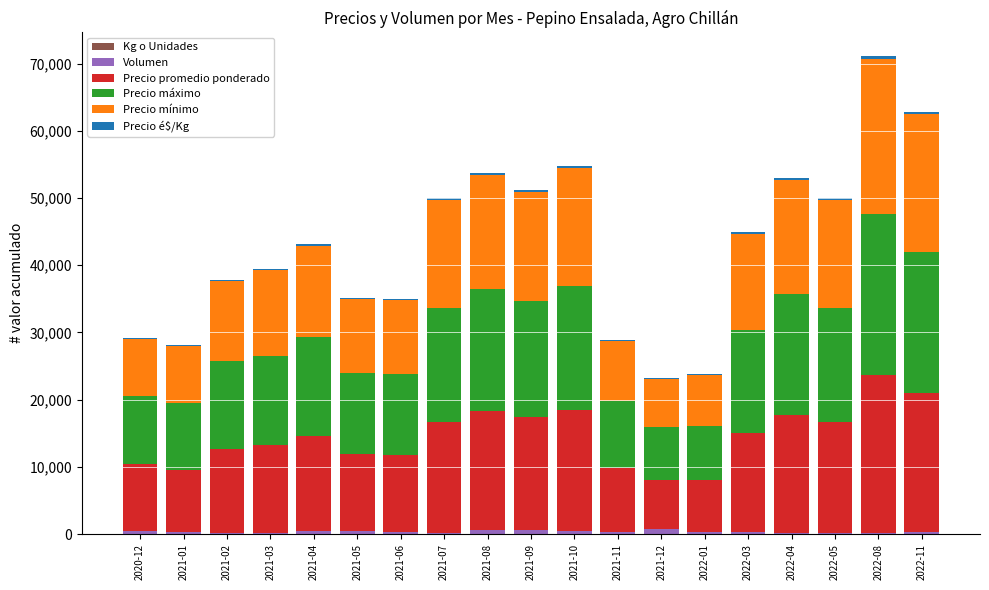

How many categories are shown in the chart?

19